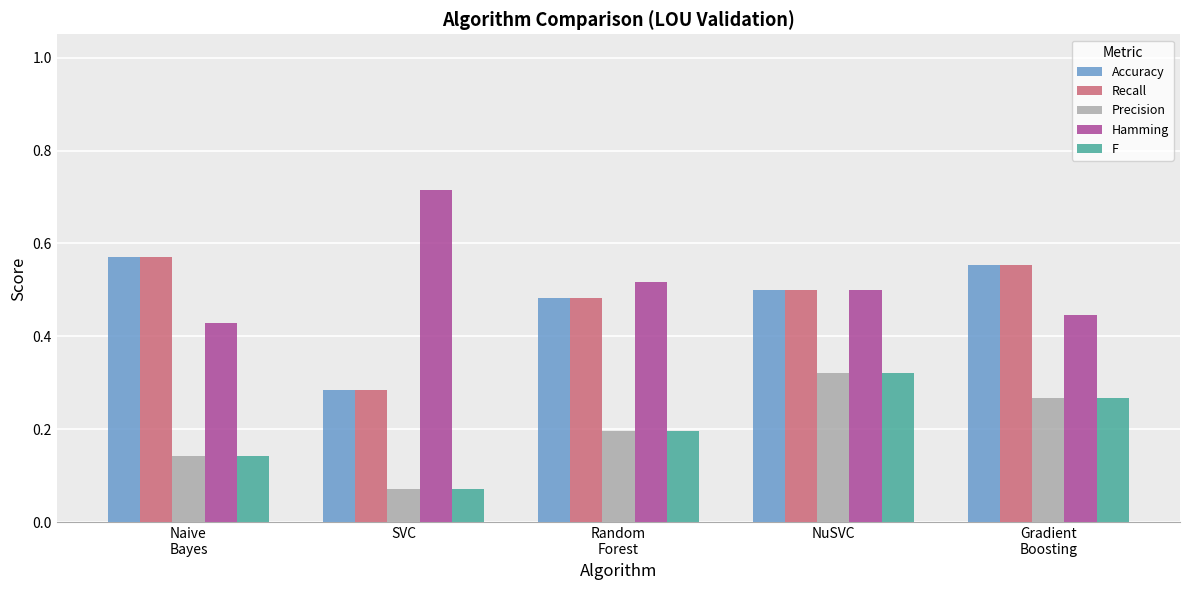

At which label does F reach its peak?

NuSVC